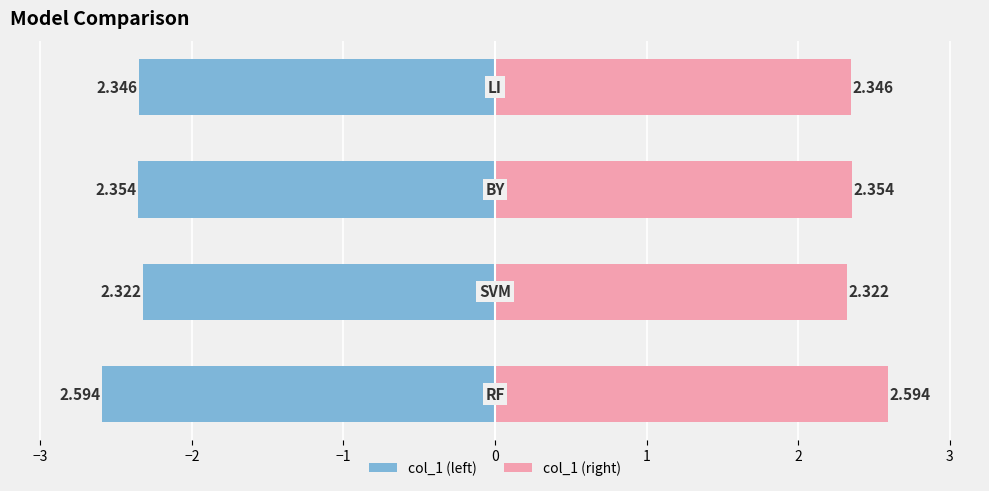

Reading left to right, what are all the values shown in this chart?

col_1 (left): -2.6	-2.3	-2.4	-2.3
col_1 (right): 2.6	2.3	2.4	2.3